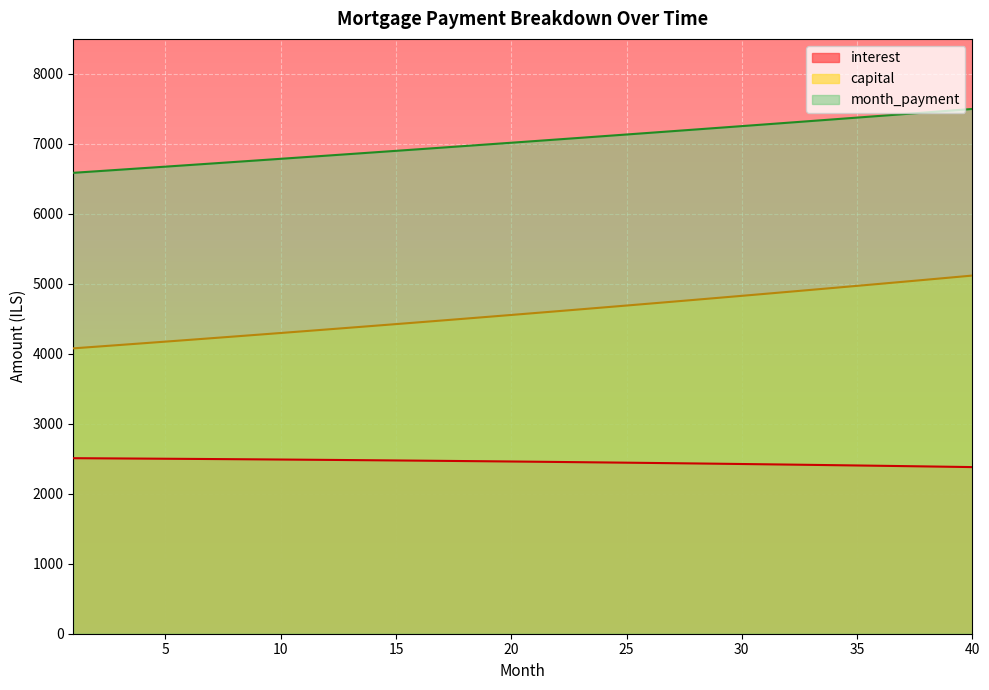

Where is month_payment nearest to the value 7042?

21